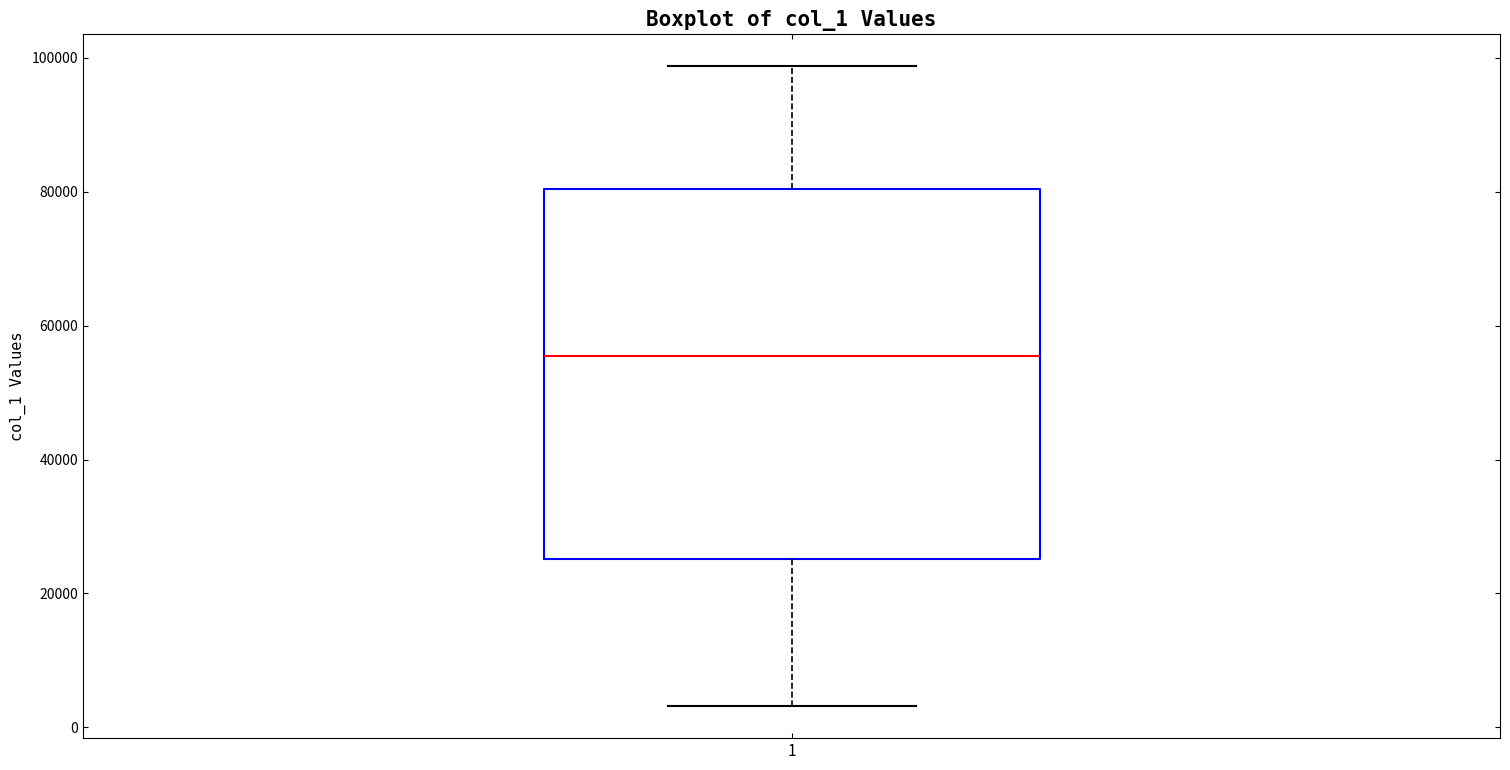

Where is the lower edge of the box at x = 1 on the y-axis? The values are not printed on the chart, so give them approximately, as read against the axis.

26000